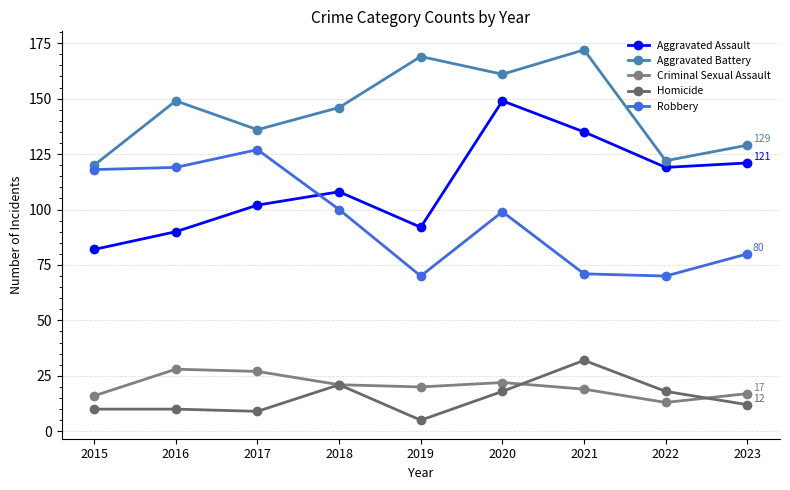

How many interior local peaks does the Homicide series have?

2